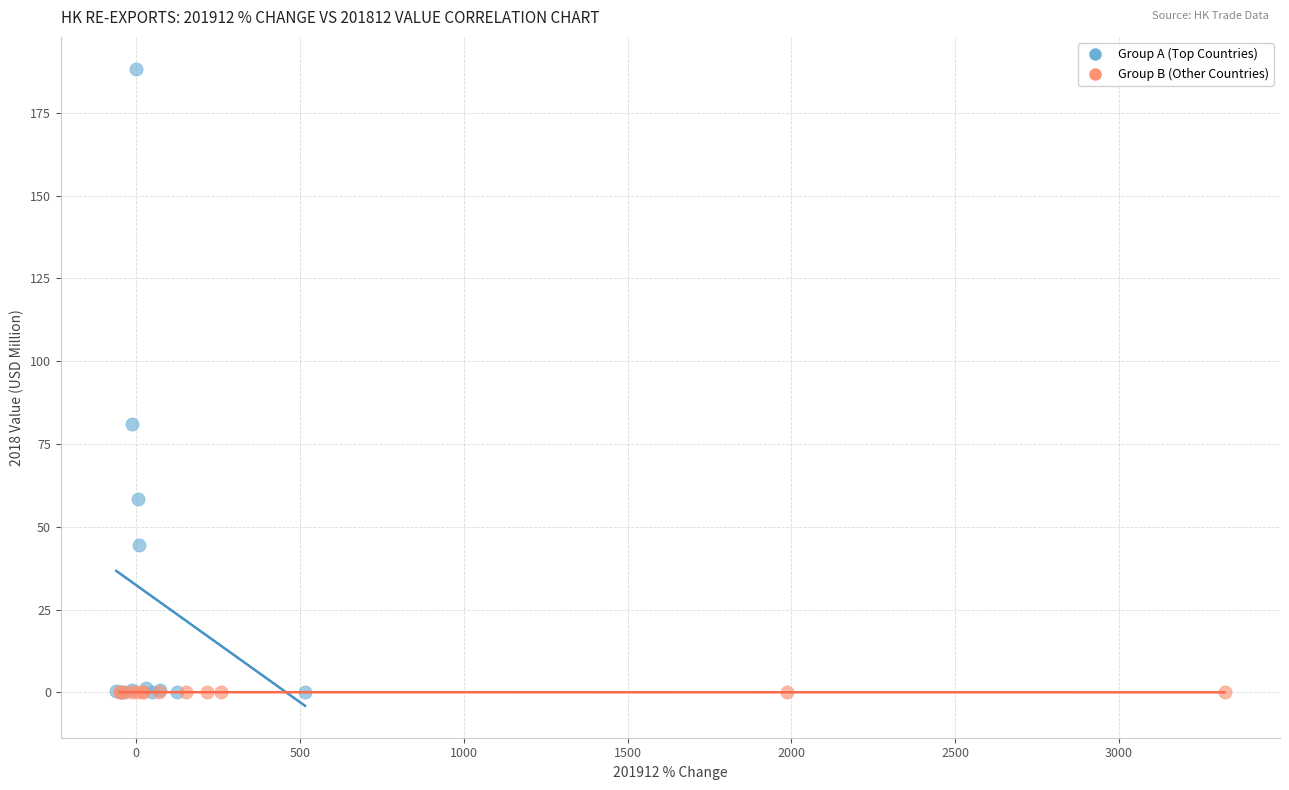

Which series has the widest spread of Y values?

Group A (Top Countries)